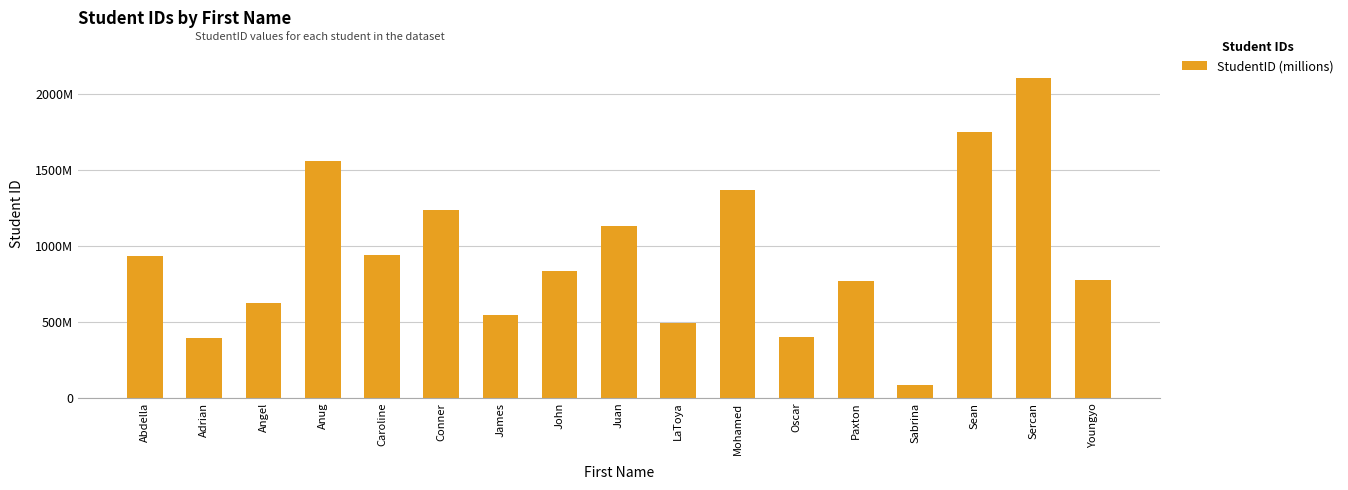

Reading left to right, extract all data points from this chart.

Abdella=935044096	Adrian=396180261	Angel=625576447	Anug=1560911714	Caroline=939047783	Conner=1237514926	James=548246552	John=835648992	Juan=1134517053	LaToya=492228202	Mohamed=1368884364	Oscar=401625763	Paxton=772777427	Sabrina=83954662	Sean=1751075886	Sercan=2108649164	Youngyo=777874839